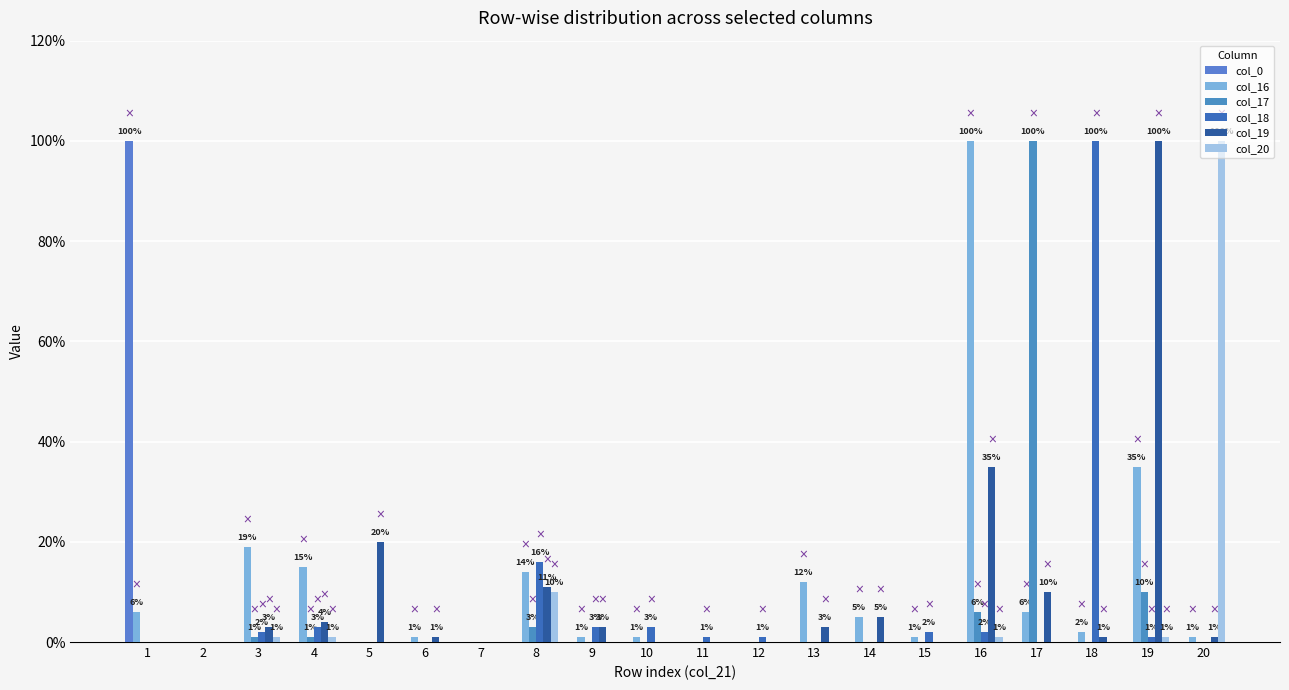

Reading left to right, transcribe all the data shown in this chart.

col_0: 1.0	0.0	0.0	0.0	0.0	0.0	0.0	0.0	0.0	0.0	0.0	0.0	0.0	0.0	0.0	0.0	0.0	0.0	0.0	0.0
col_16: 0.1	0.0	0.2	0.1	0.0	0.0	0.0	0.1	0.0	0.0	0.0	0.0	0.1	0.1	0.0	1.0	0.1	0.0	0.3	0.0
col_17: 0.0	0.0	0.0	0.0	0.0	0.0	0.0	0.0	0.0	0.0	0.0	0.0	0.0	0.0	0.0	0.1	1.0	0.0	0.1	0.0
col_18: 0.0	0.0	0.0	0.0	0.0	0.0	0.0	0.2	0.0	0.0	0.0	0.0	0.0	0.0	0.0	0.0	0.0	1.0	0.0	0.0
col_19: 0.0	0.0	0.0	0.0	0.2	0.0	0.0	0.1	0.0	0.0	0.0	0.0	0.0	0.1	0.0	0.3	0.1	0.0	1.0	0.0
col_20: 0.0	0.0	0.0	0.0	0.0	0.0	0.0	0.1	0.0	0.0	0.0	0.0	0.0	0.0	0.0	0.0	0.0	0.0	0.0	1.0